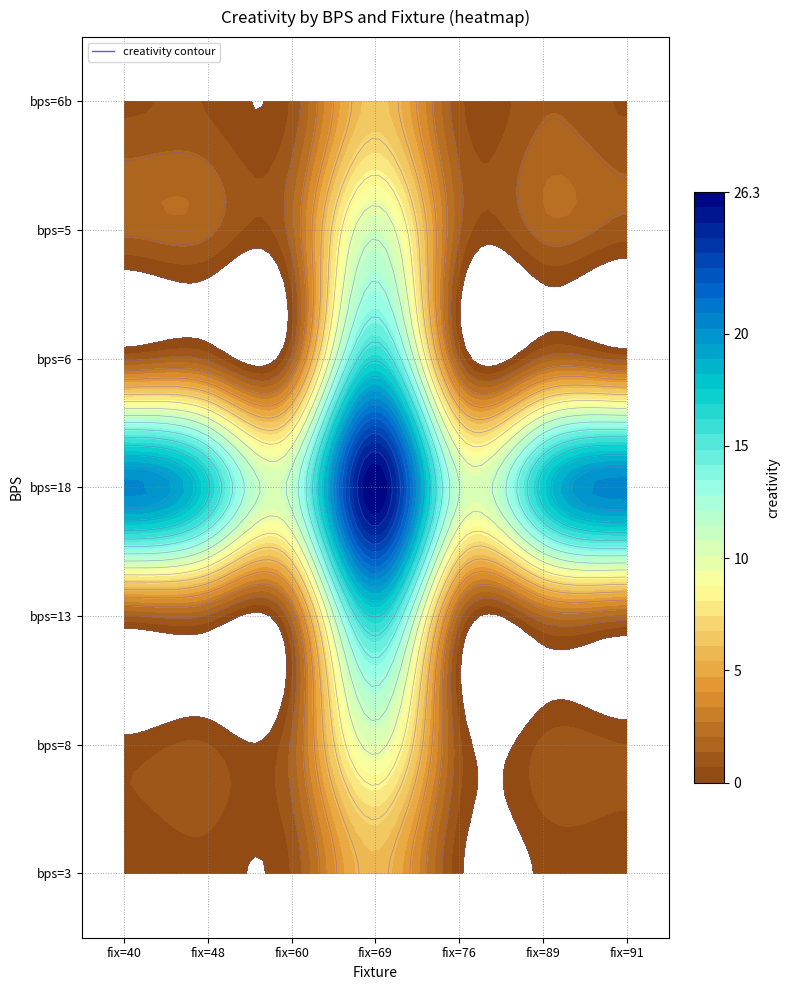

How many values in the bps_8 series are below 1?

3